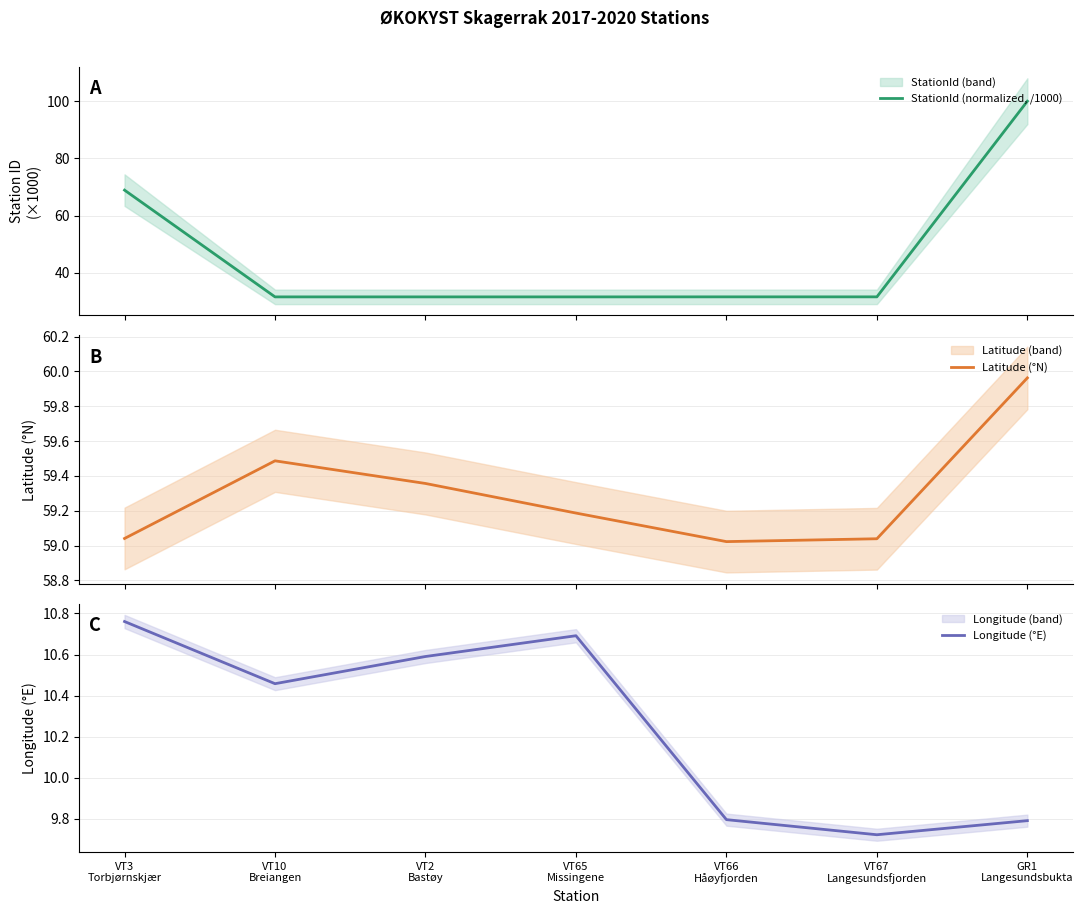

What is the difference between the maximum and second lowest values in the Longitude (°E) series?

1.0